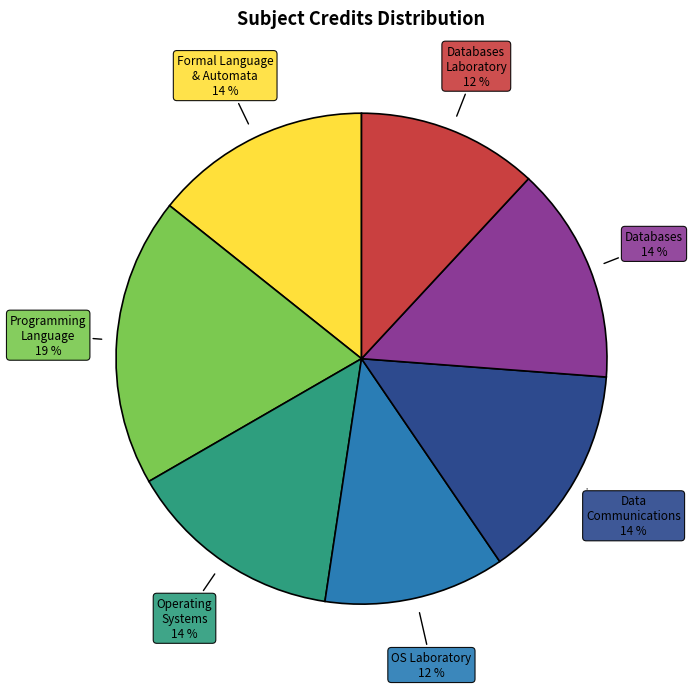

To the nearest percent, what is the average slice percentage?

14%